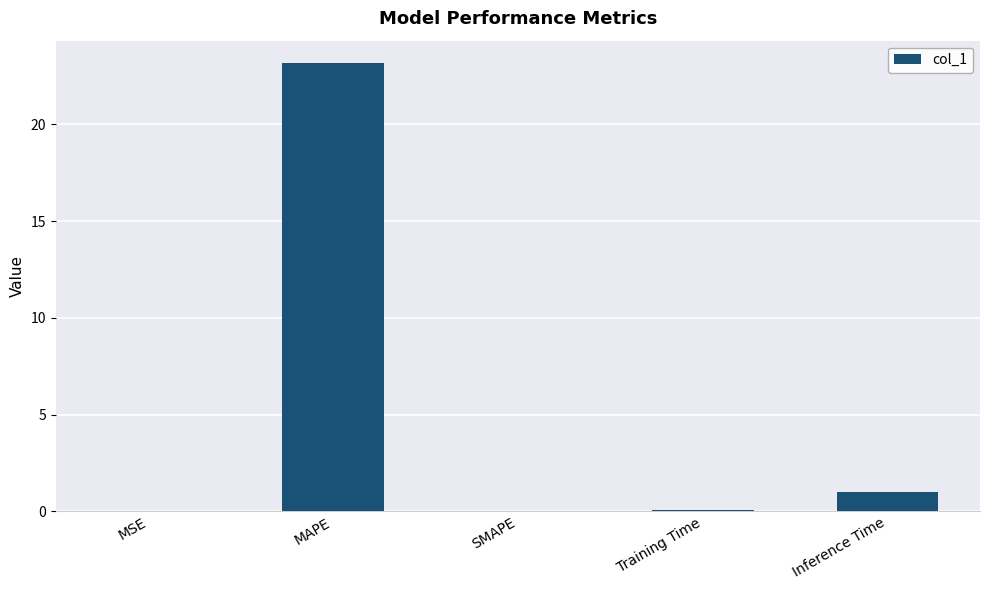

How many data points does each series have?

5